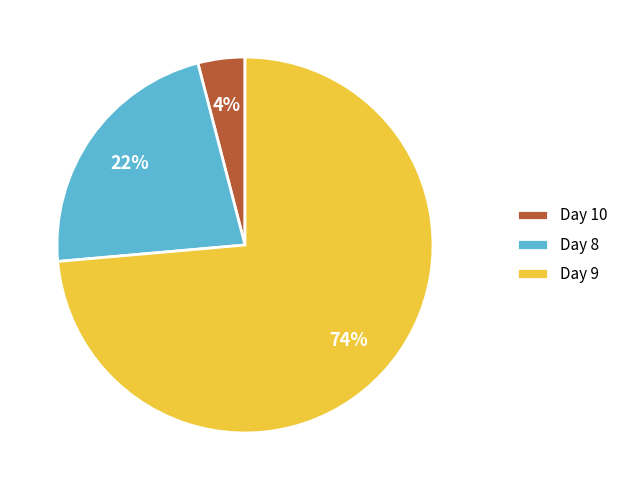

Which slice is the smallest?

Day 10